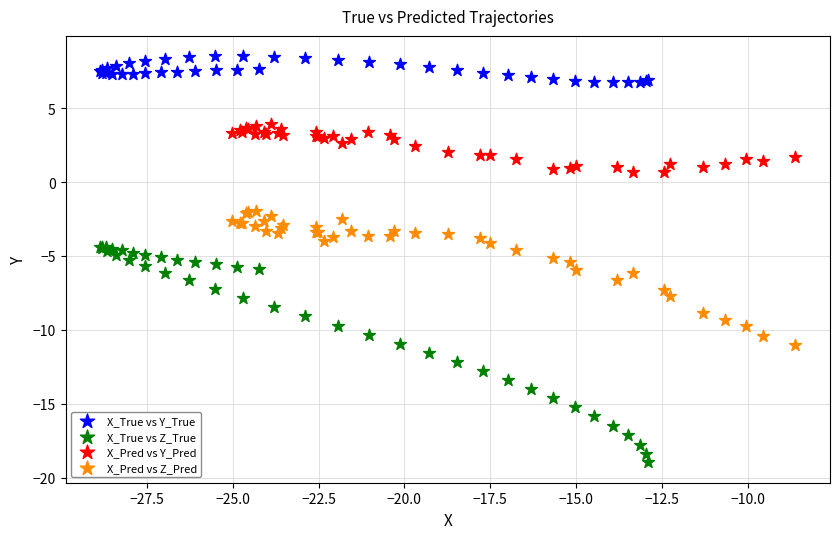

Which series has the widest spread of Y values?

X_True vs Z_True